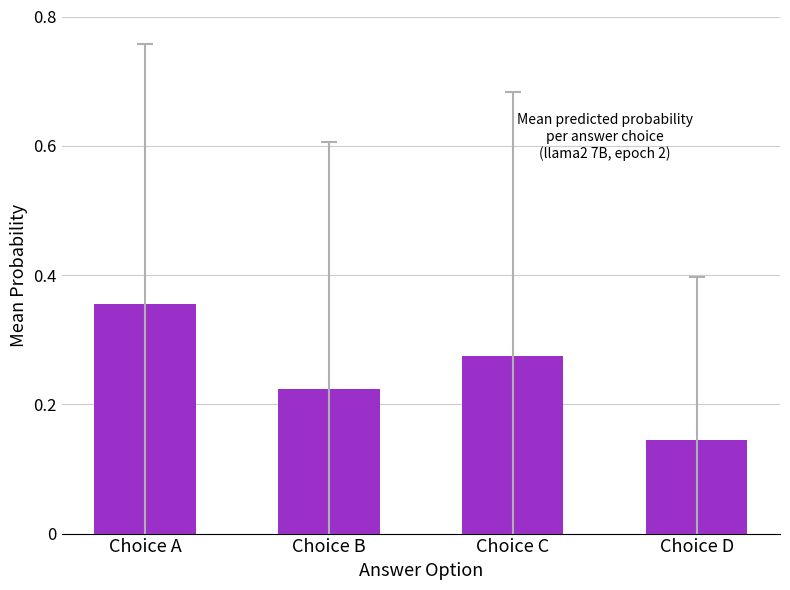

Rank the categories by value from lowest to highest.

Choice D, Choice B, Choice C, Choice A